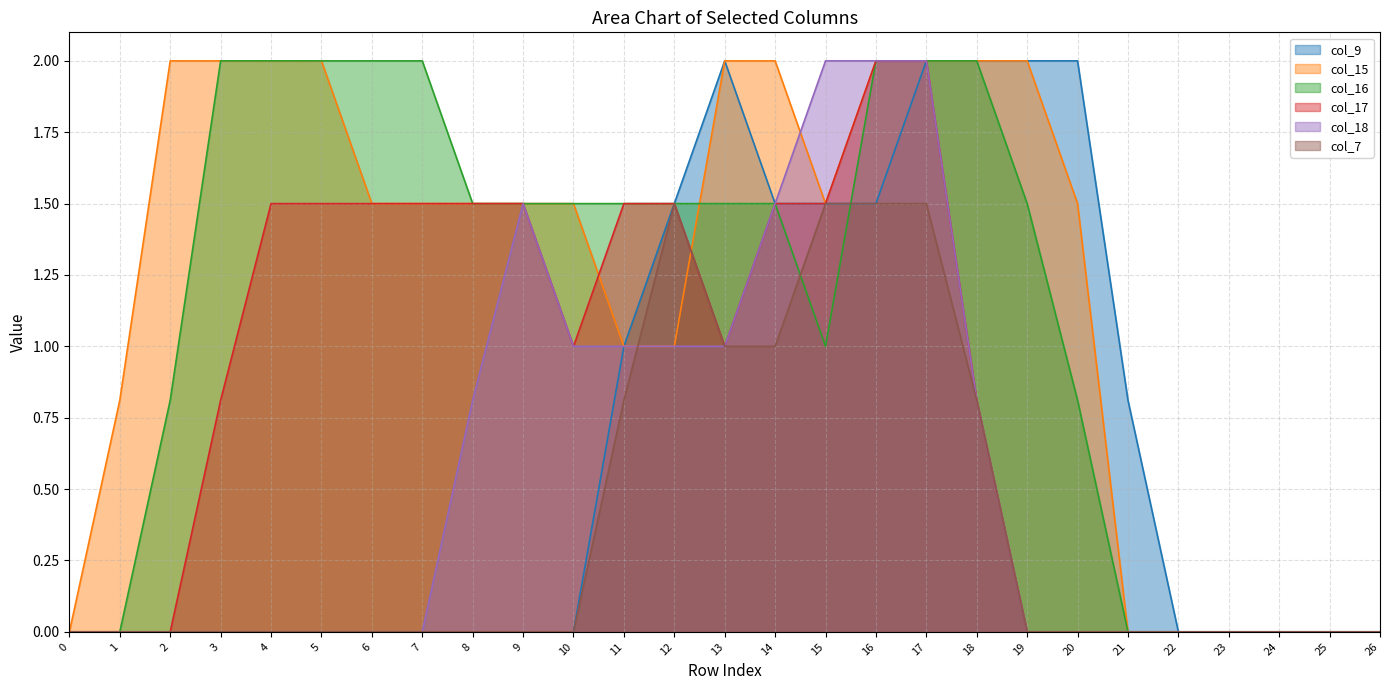

The col_18 series shows 0.0 at 3. True or false?

True